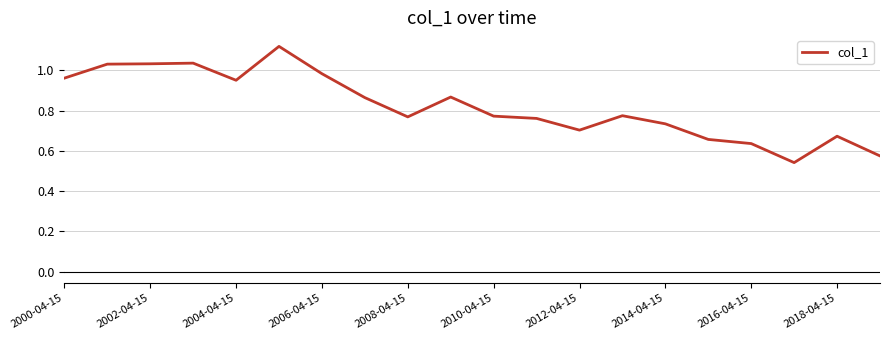

True or false: there are more than 2 points higher than both neighbors.

True